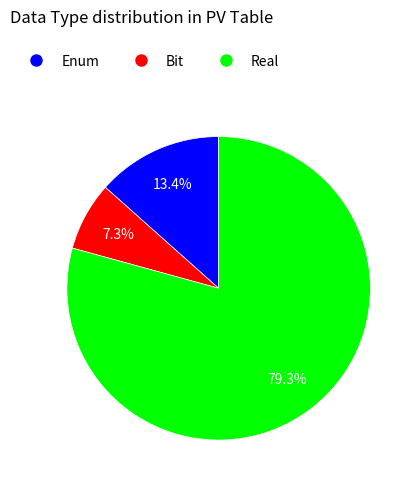

Does any single category account for the majority?

Yes